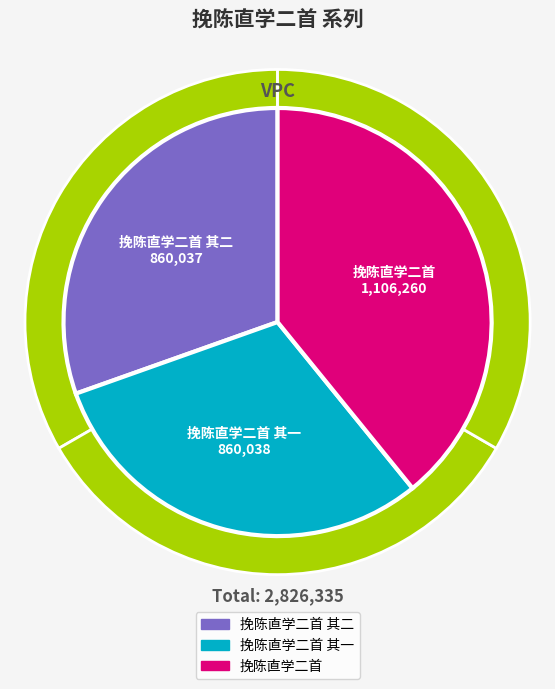

Is 挽陈直学二首 其二 the majority of the pie?

No